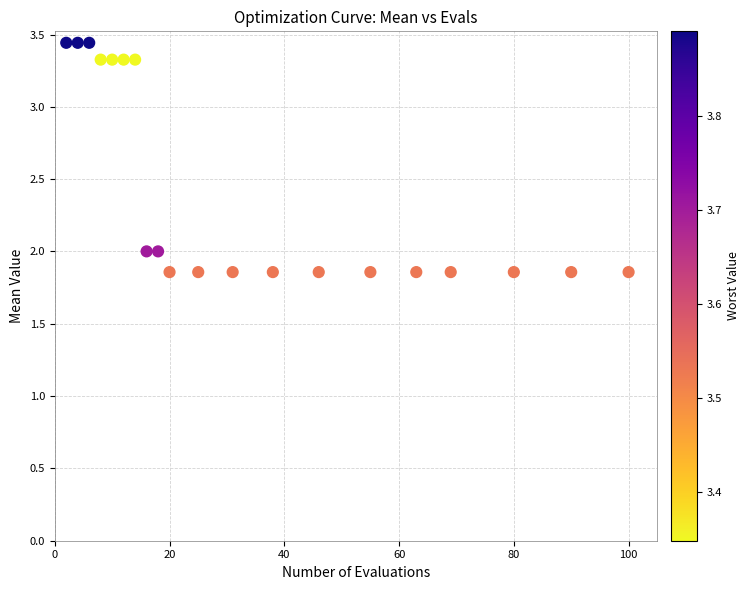

What is the range of X values (max minus min)?

98.0